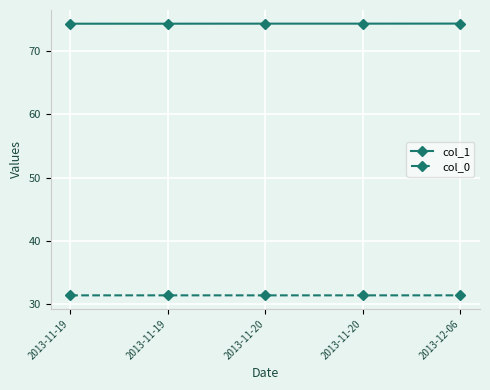

Rank the series by their average value, from lowest to highest.

col_0, col_1